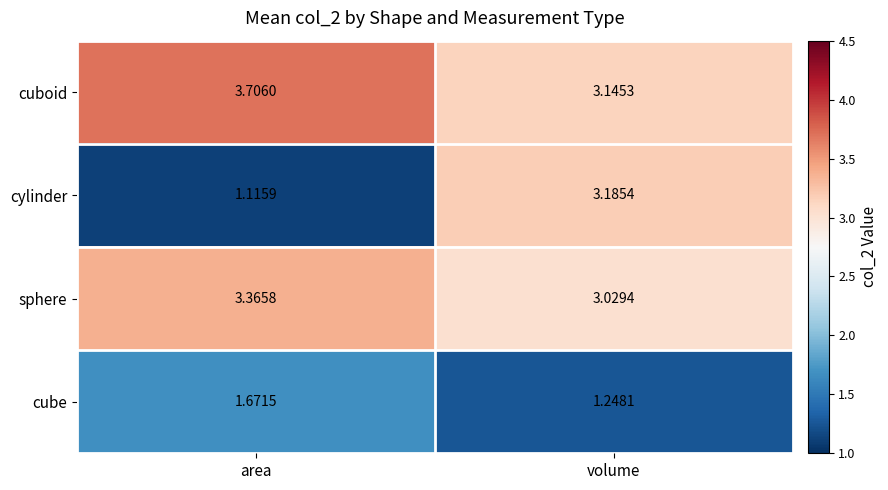

Which category has the highest value in the cylinder series?

volume